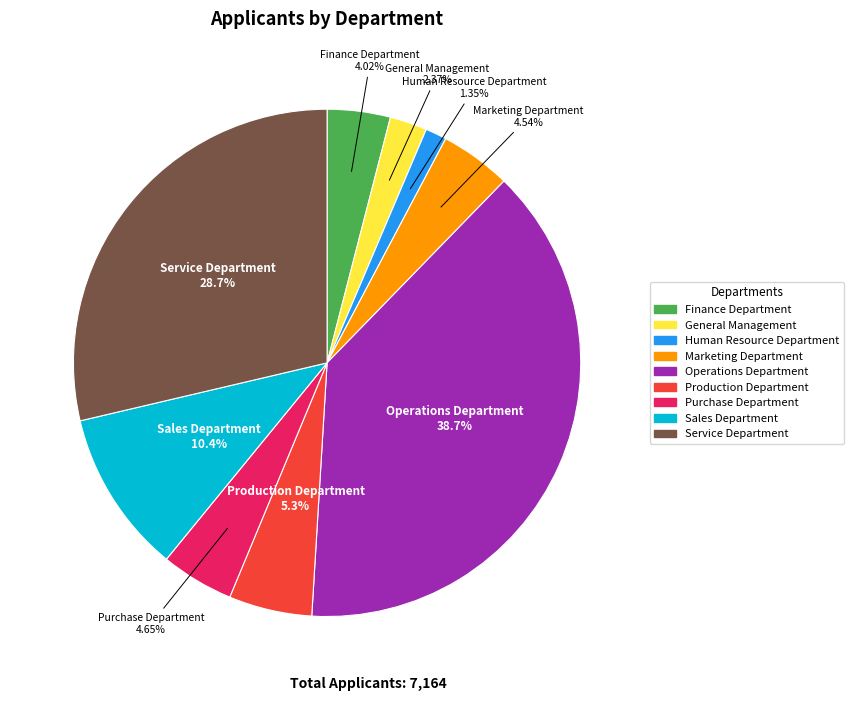

Is there any slice that represents more than half of the pie?

No